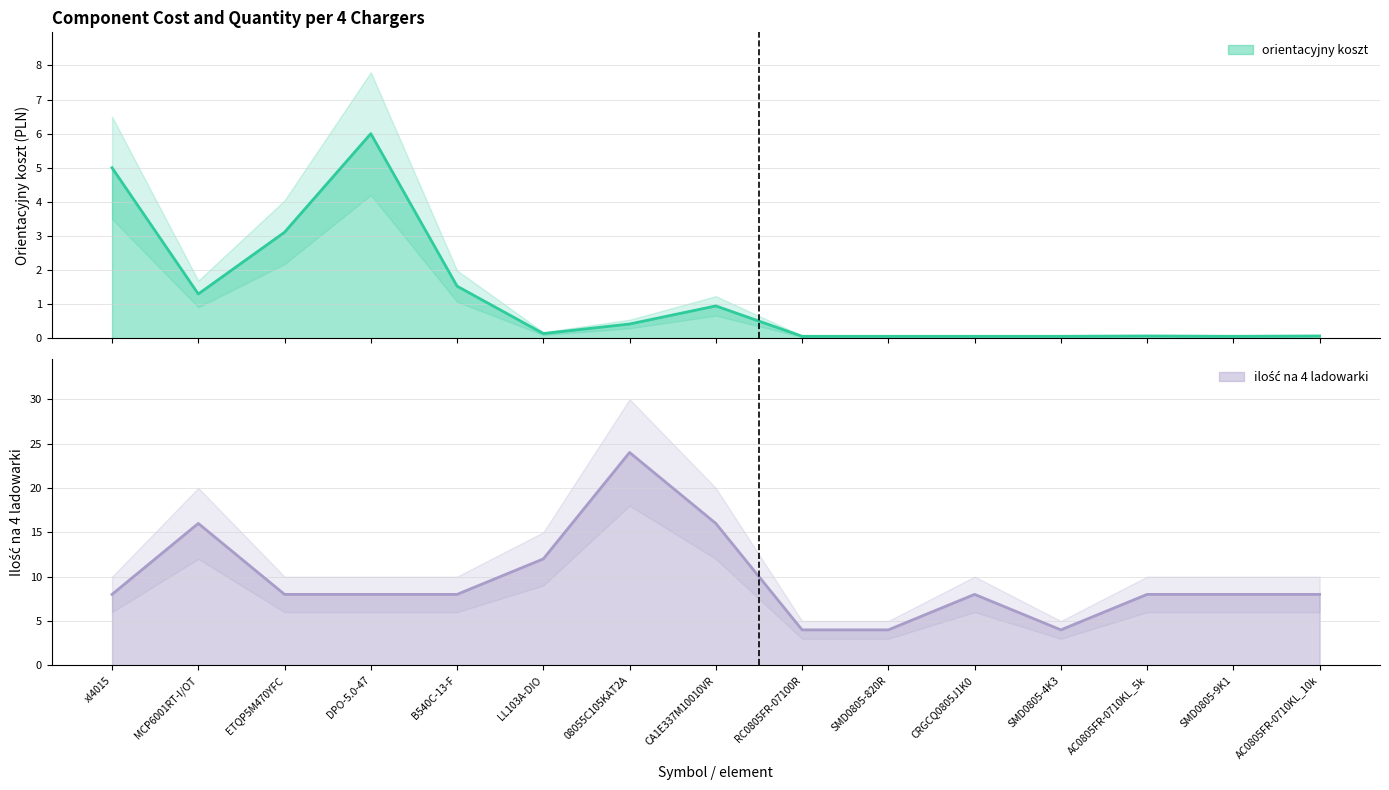

What is the total value across all series at SMD0805-4K3?

4.1